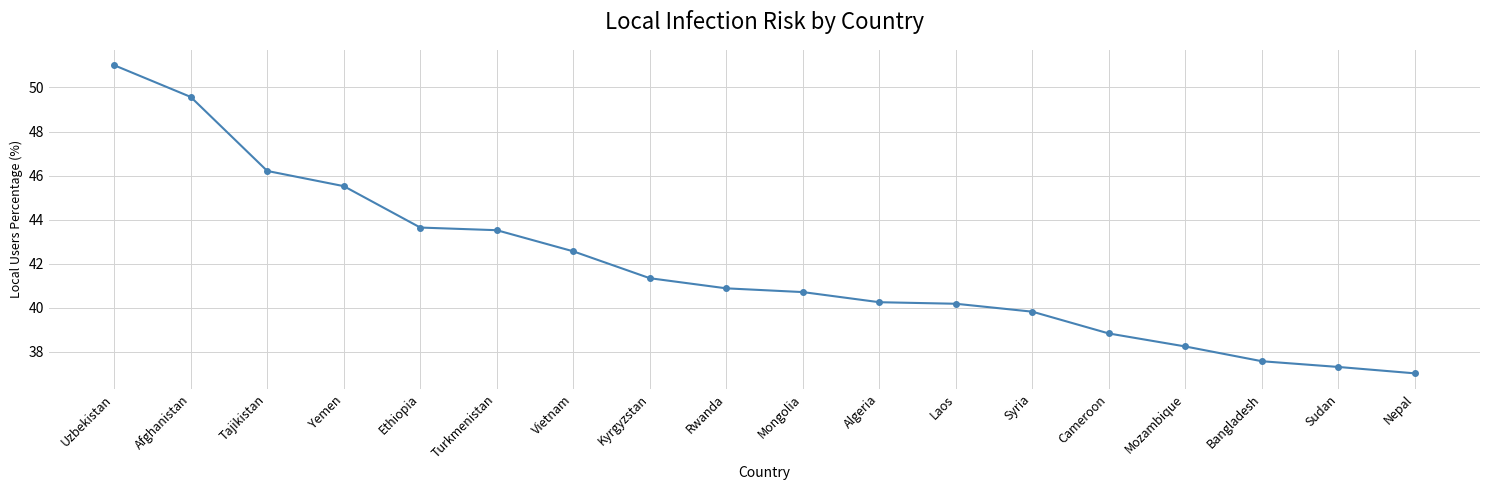

At which category does the chart reach its peak across all series?

Uzbekistan